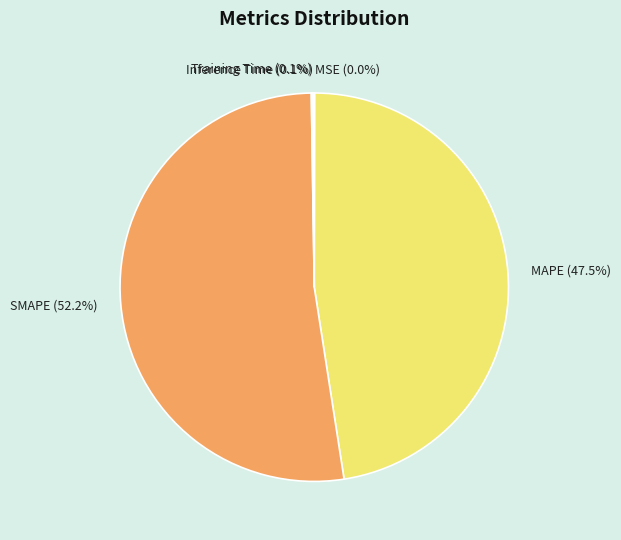

Is there any slice that represents more than half of the pie?

Yes